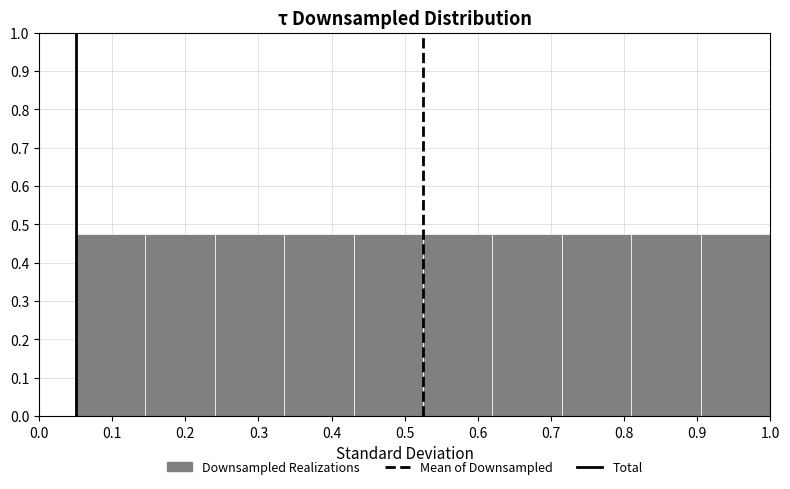

How tall is the bar that spans 0.620 to 0.715 on the x-axis? Neither the bar edges nor the heights are printed on the chart, so give them approximately, as read against the axes.

0.48